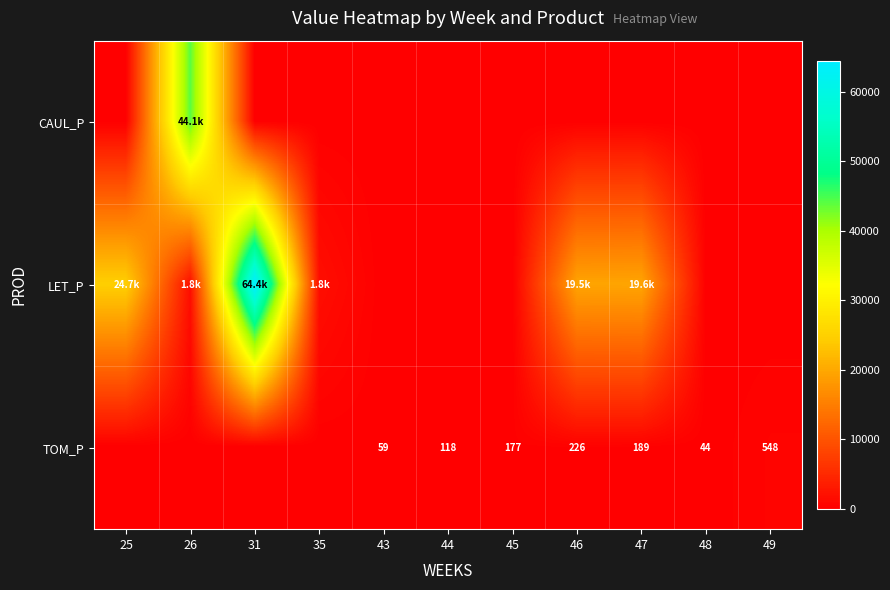

At how many categories does at least one series exceed 48079?

1